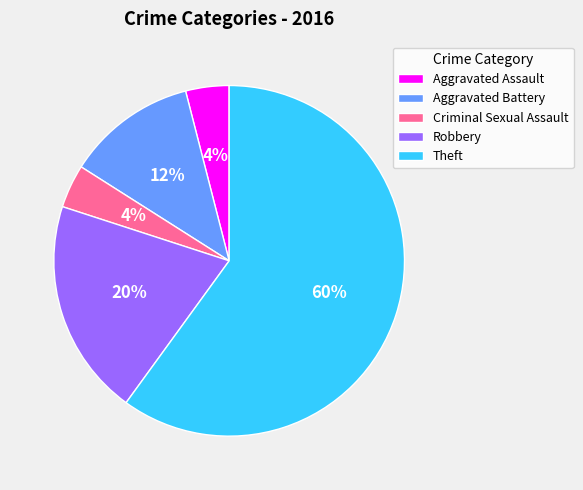

To the nearest percent, what is the average slice percentage?

20%